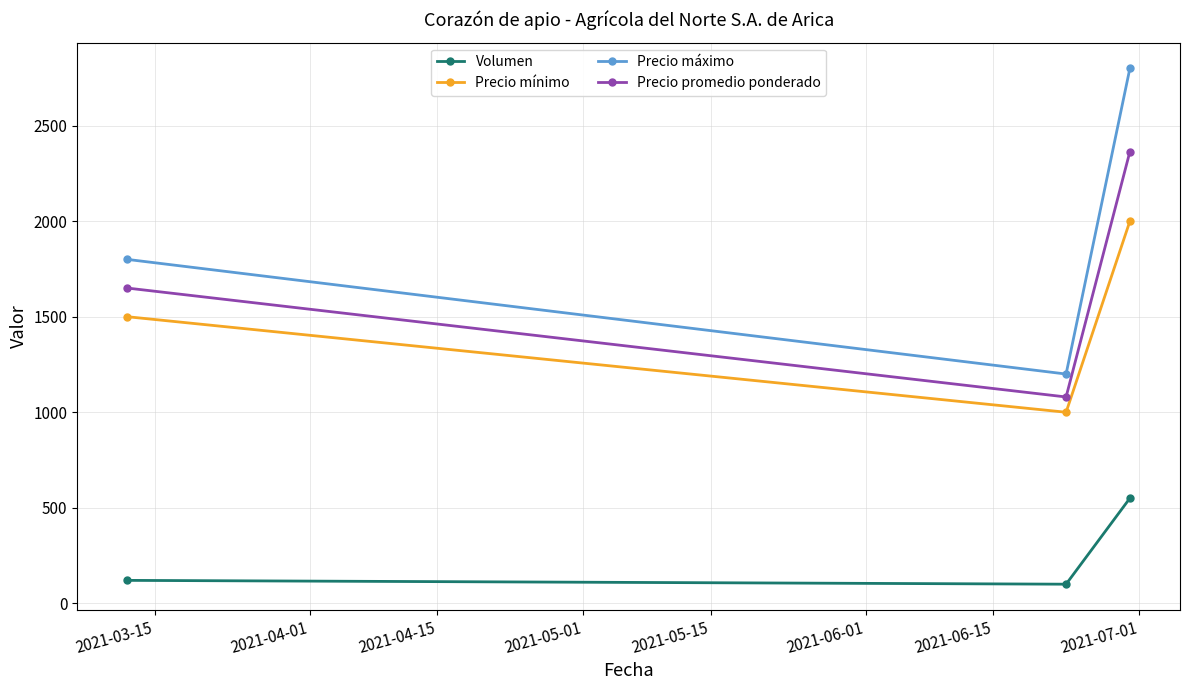

What is the difference between the second highest and minimum values in the Precio mínimo series?

500